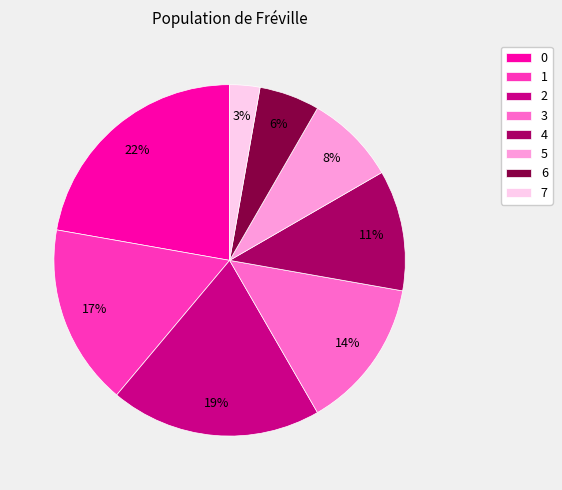

What percentage is the 7 slice, to the nearest percent?

3%